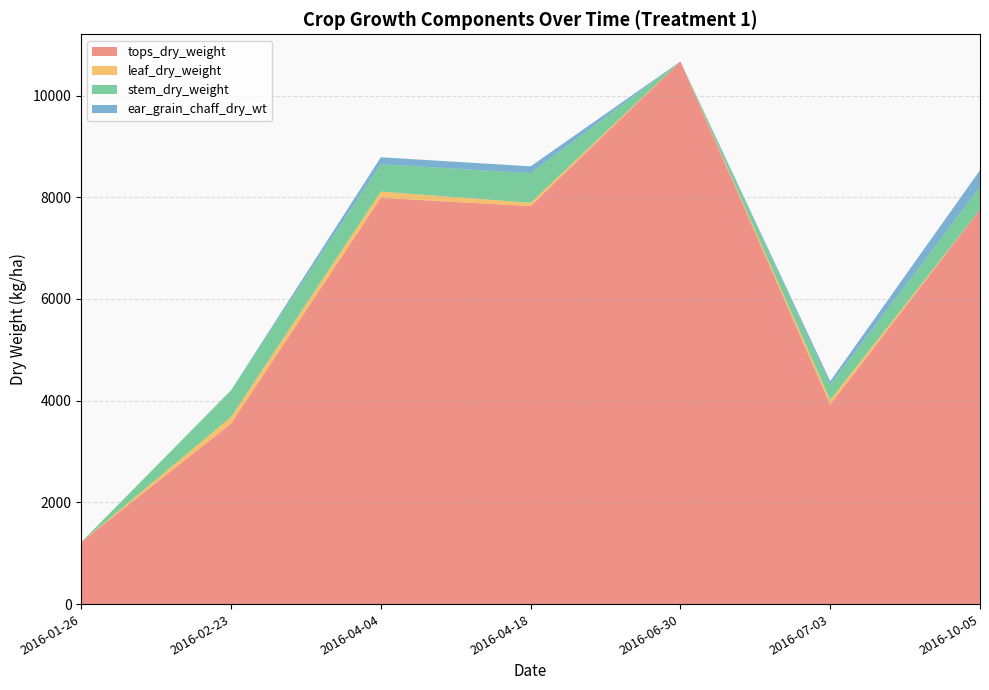

Reading left to right, extract all data points from this chart.

tops_dry_weight: 2016-01-26=1219.2	2016-02-23=3547.4	2016-04-04=7988.5	2016-04-18=7826.9	2016-06-30=10672.3	2016-07-03=3923.1	2016-10-05=7757.7
leaf_dry_weight: 2016-01-26=0.0	2016-02-23=135.0	2016-04-04=124.8	2016-04-18=64.6	2016-06-30=0.0	2016-07-03=91.7	2016-10-05=0.0
stem_dry_weight: 2016-01-26=0.0	2016-02-23=522.2	2016-04-04=537.8	2016-04-18=584.6	2016-06-30=0.0	2016-07-03=300.6	2016-10-05=445.0
ear_grain_chaff_dry_wt: 2016-01-26=0.0	2016-02-23=0.0	2016-04-04=136.2	2016-04-18=133.5	2016-06-30=0.0	2016-07-03=66.9	2016-10-05=330.8